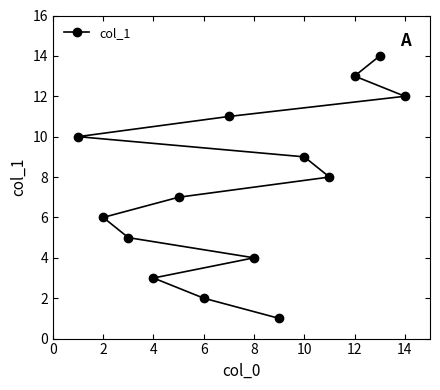

Does the chart display data point markers on the line(s)?

Yes